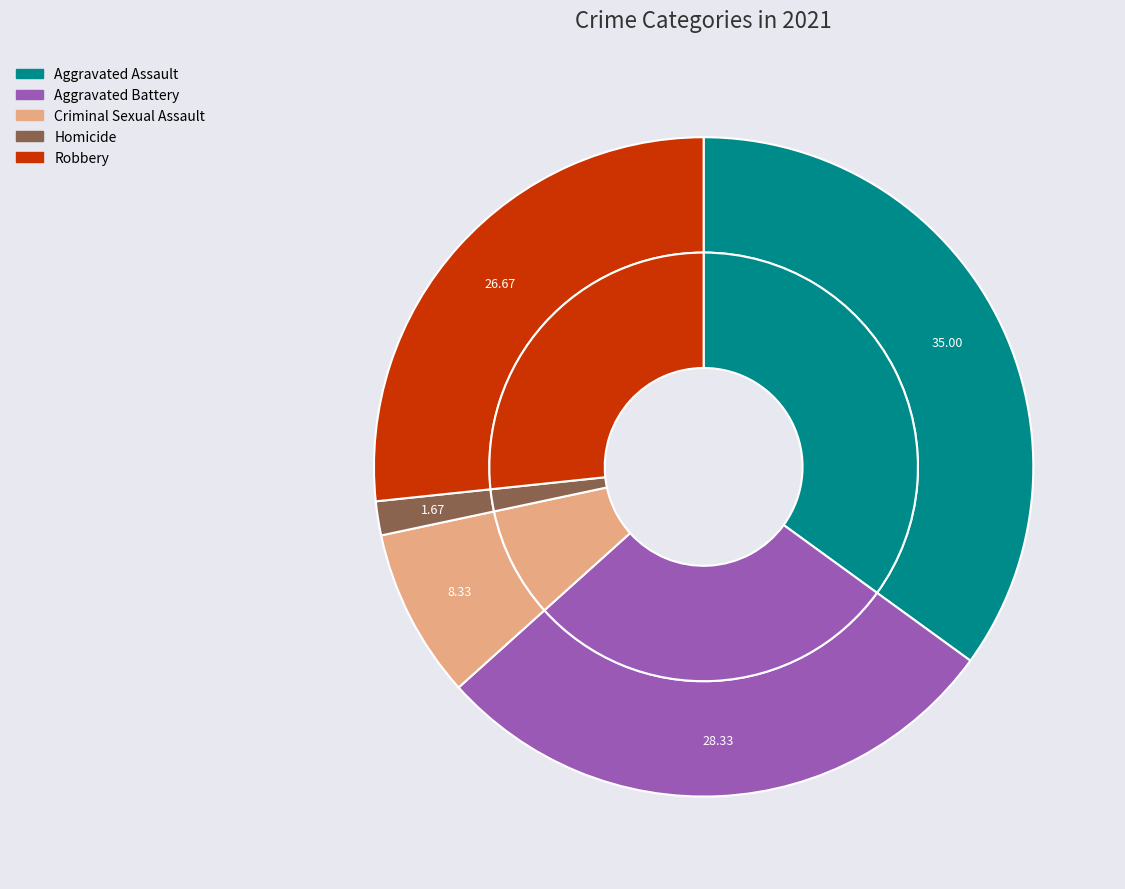

Which slice is the smallest?

Homicide